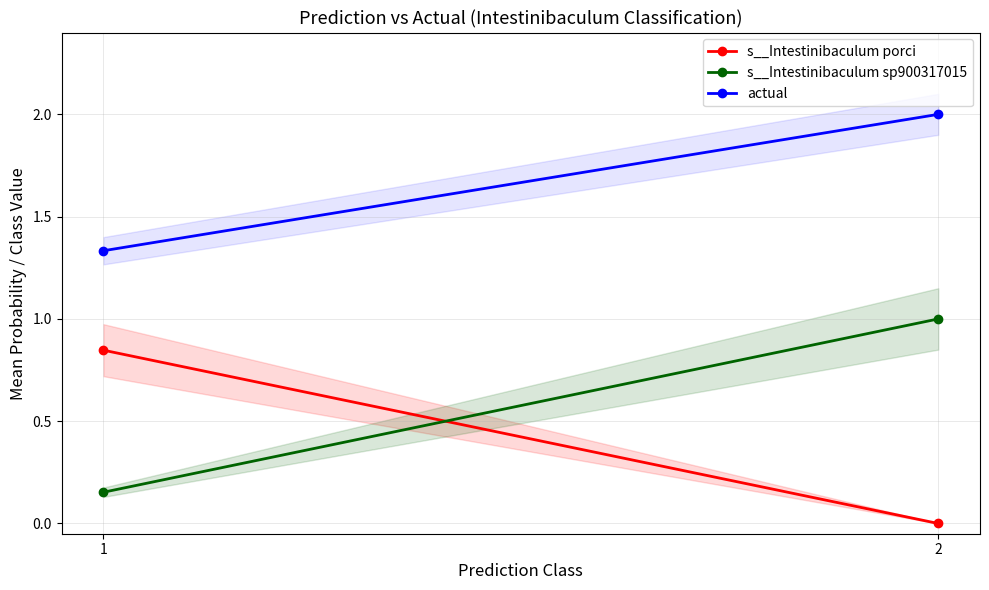

Count the number of categories in the chart.

2